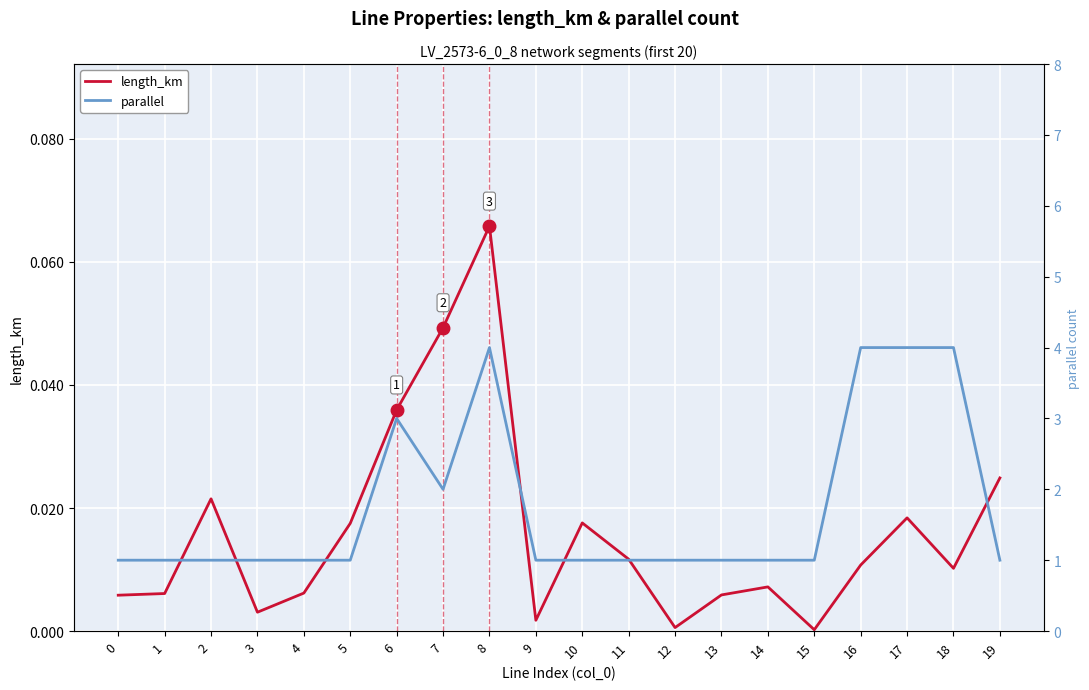

List the labels in order of parallel value, largest first.

8, 16, 17, 18, 6, 7, 0, 1, 2, 3, 4, 5, 9, 10, 11, 12, 13, 14, 15, 19